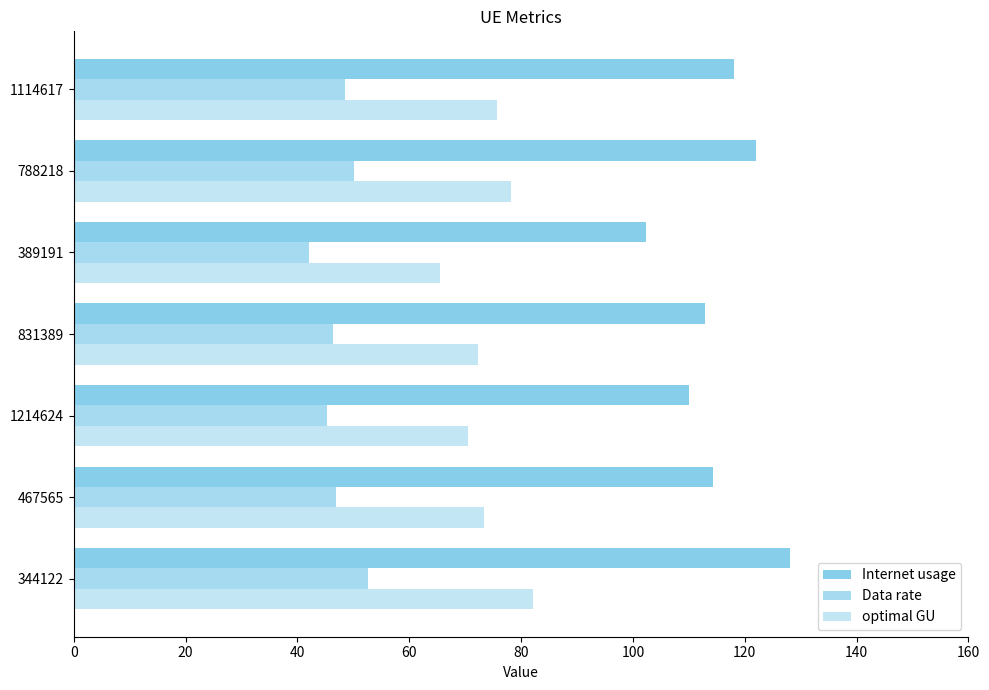

How many data points in Internet usage are less than 114?

3